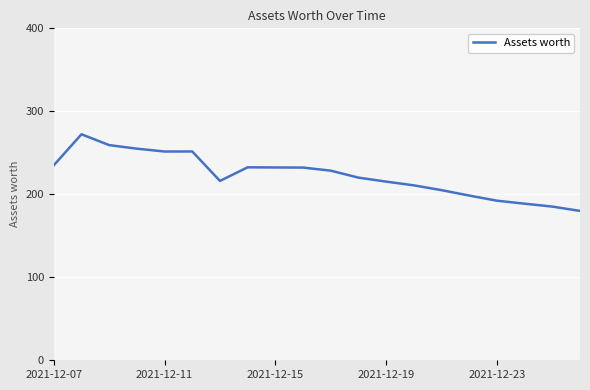

What is the maximum value shown in the chart?

272.3